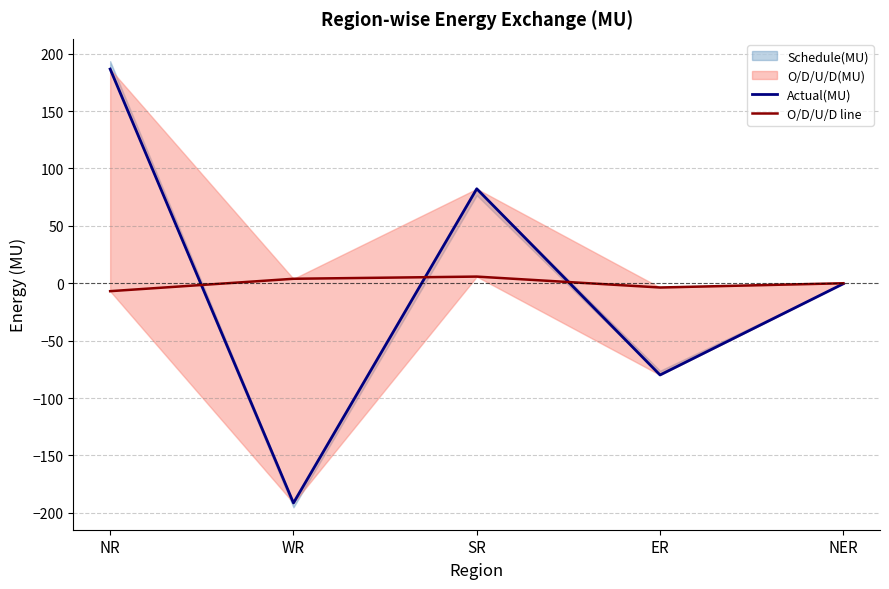

How many times do Actual(MU) and O/D/U/D line cross each other?

3